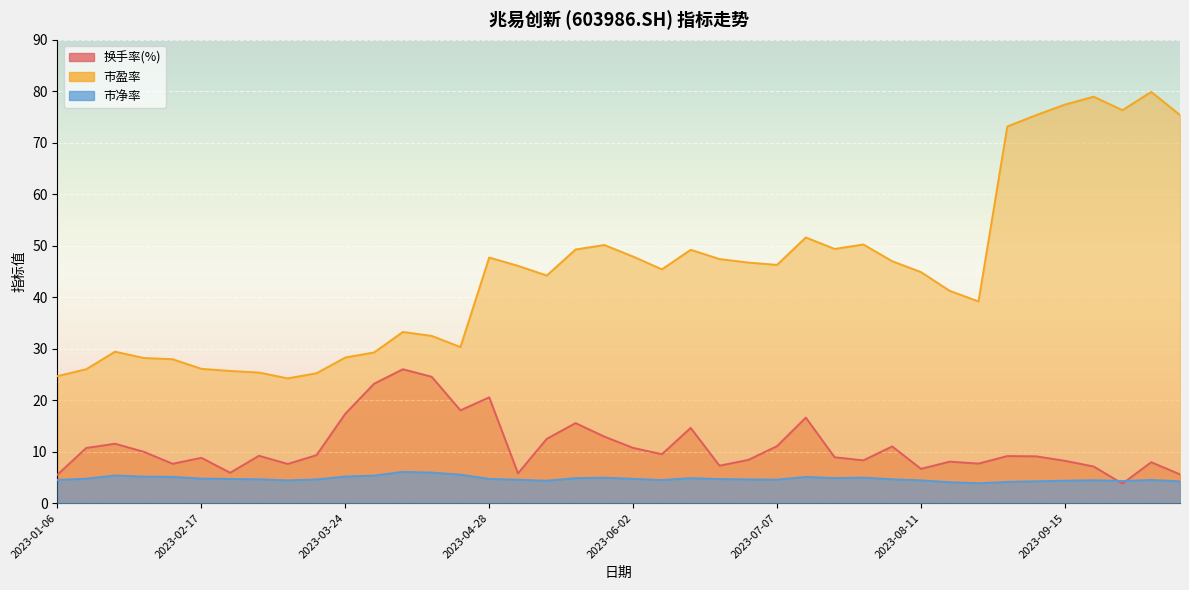

What is the difference between the highest and lowest values at 2023-07-21?

44.5